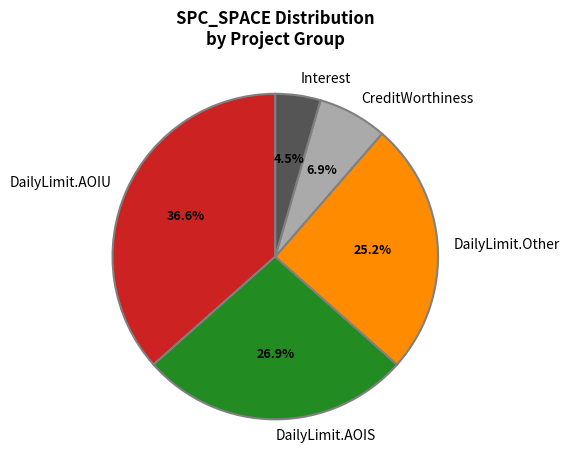

Which slice is the smallest?

Interest